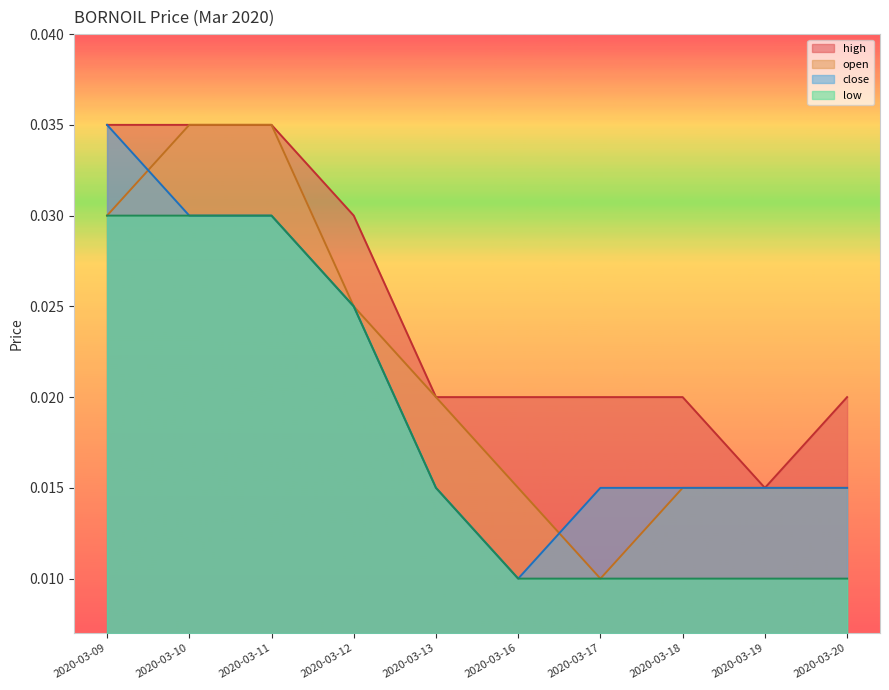

Which series changed the most between 2020-03-10 and 2020-03-11?

high